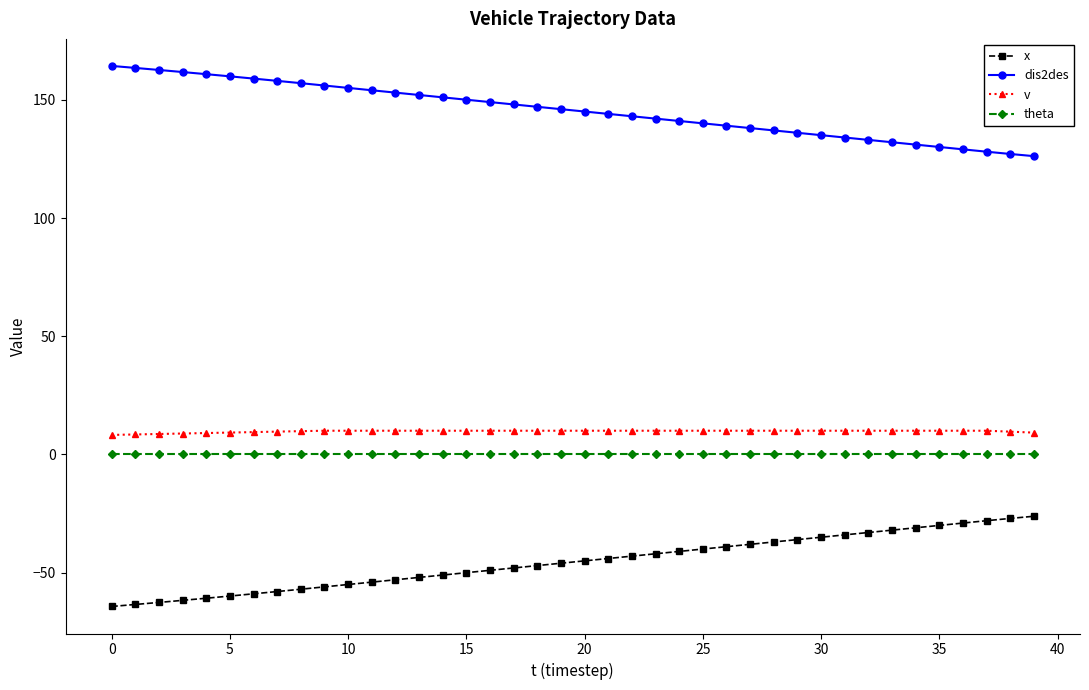

Which series has the largest total across all categories?

dis2des